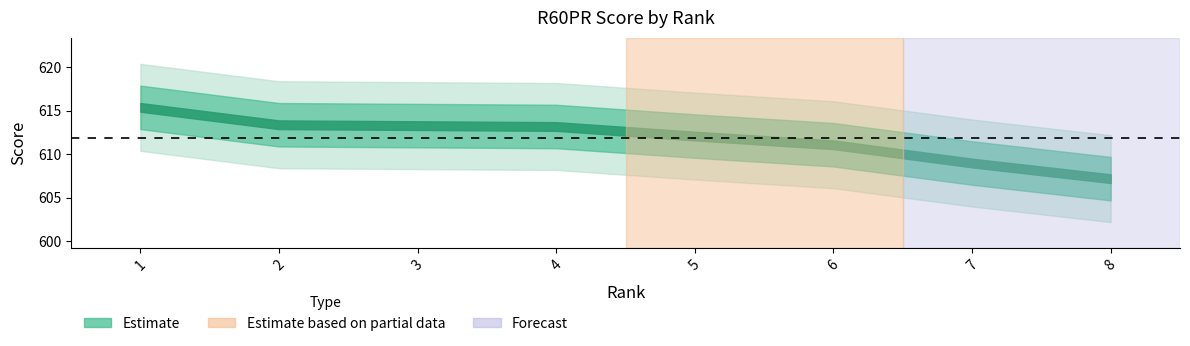

The chart shows a value of 609.0 at 7. True or false?

True